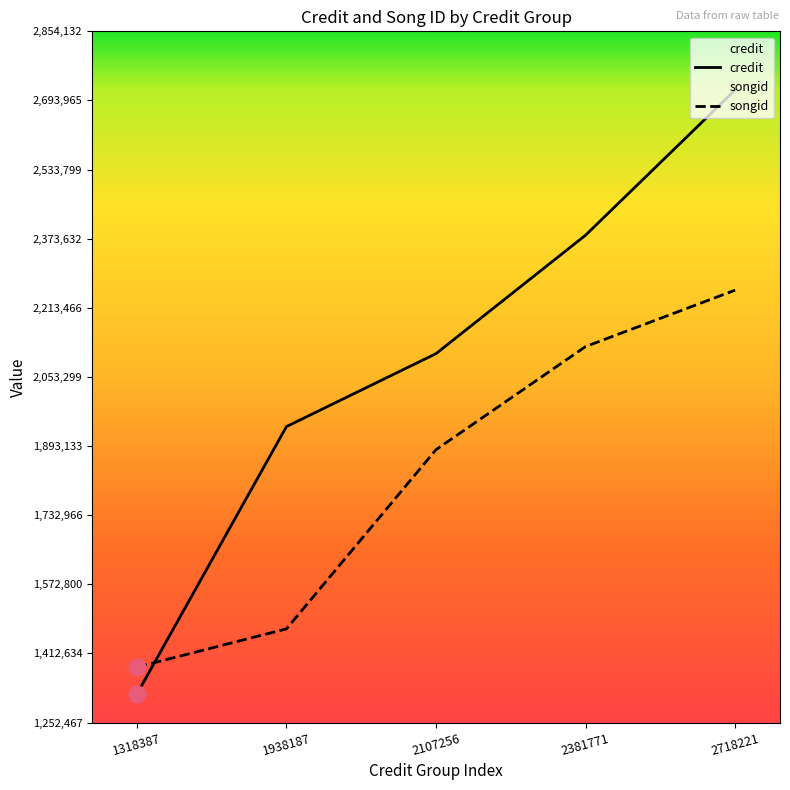

Reading left to right, extract all data points from this chart.

credit: 1318387=1318387	1938187=1938187	2107256=2107256	2381771=2381771	2718221=2718221
songid: 1318387=1380794	1938187=1469467	2107256=1884756	2381771=2123619	2718221=2254363